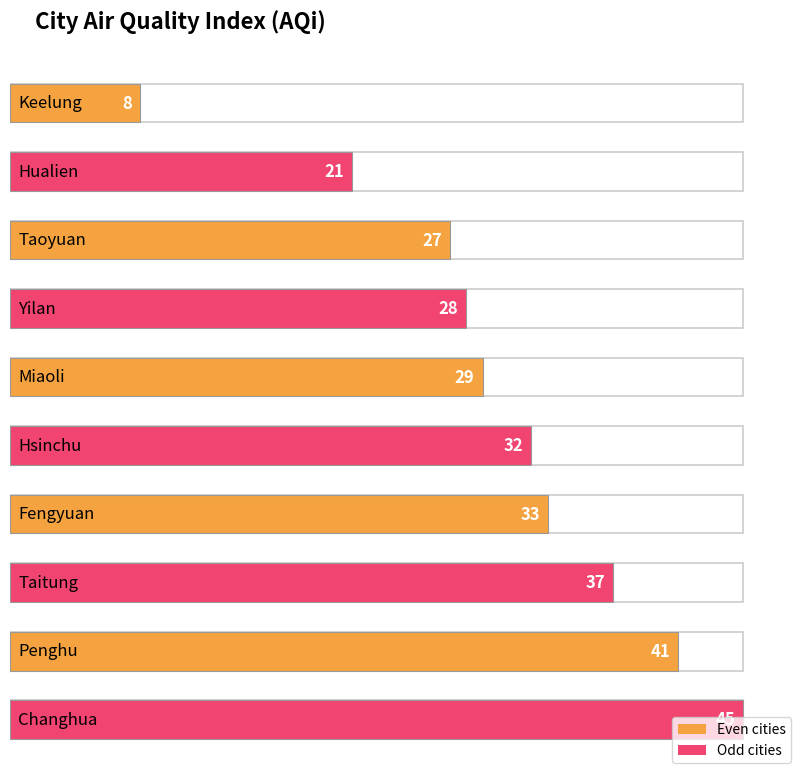

Which has a higher value, Hualien or Taitung?

Taitung